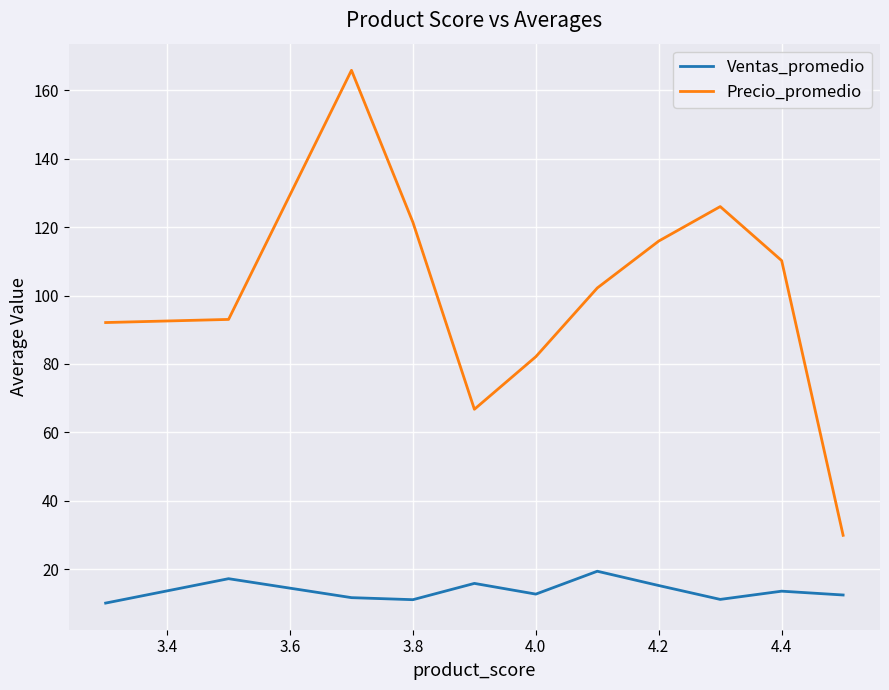

Which series has the largest range (max minus min)?

Precio_promedio